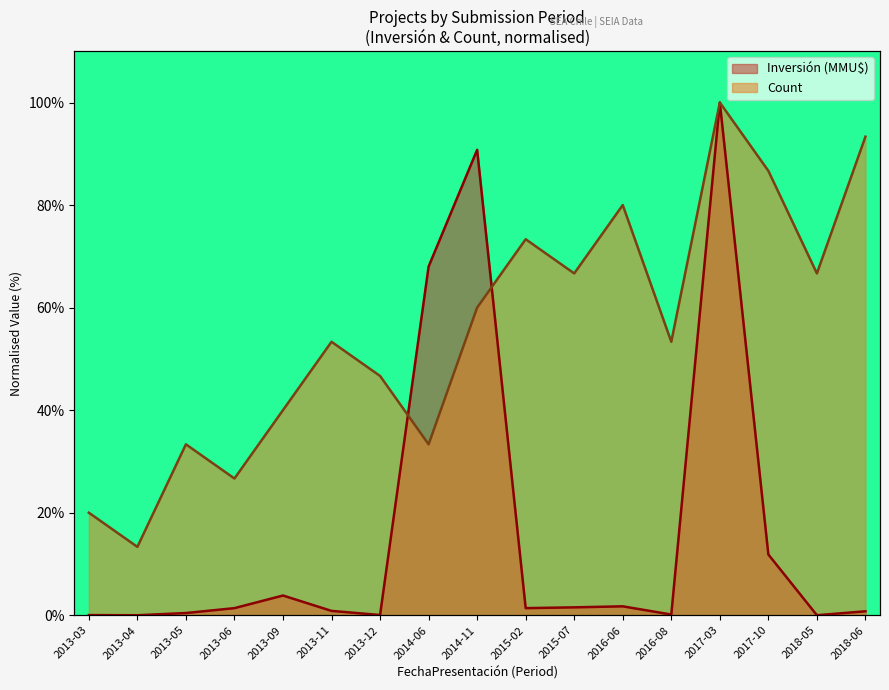

List the series in order of their overall mean, lowest first.

Investment (MMU$), Count